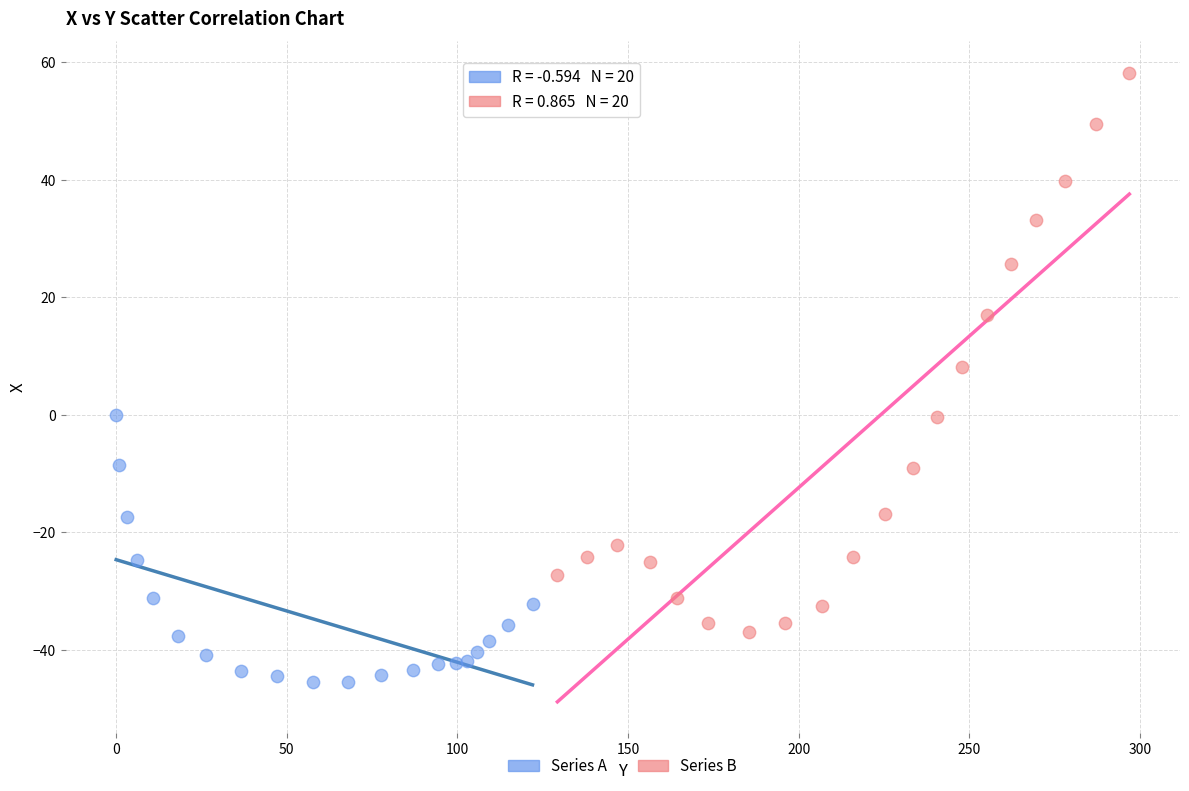

What are all the series names shown in the legend?

Series A, Series B